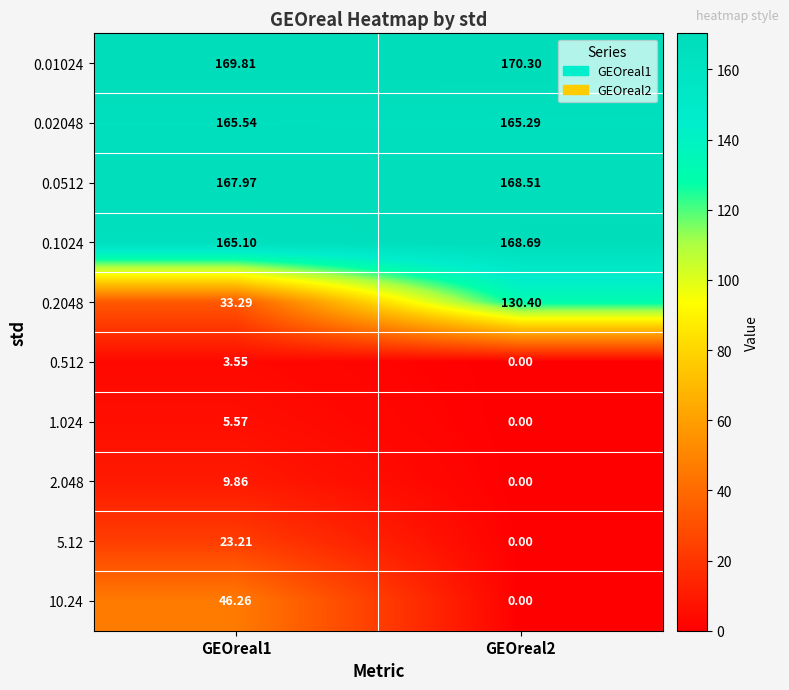

Is the value of 0.512 at GEOreal2 greater than the value of 0.1024 at GEOreal2?

No